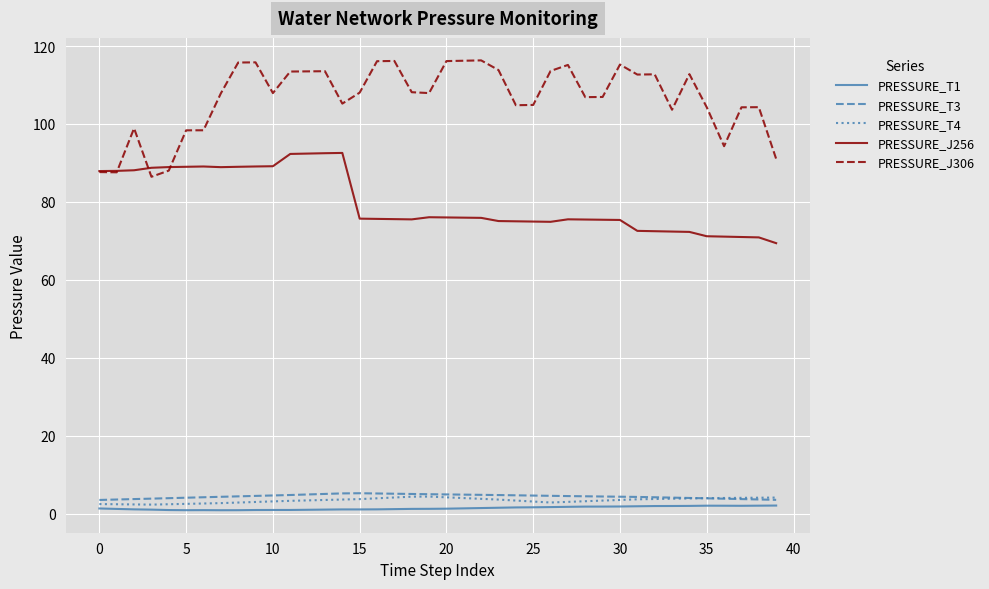

True or false: PRESSURE_J306 and PRESSURE_T3 cross at least once.

False